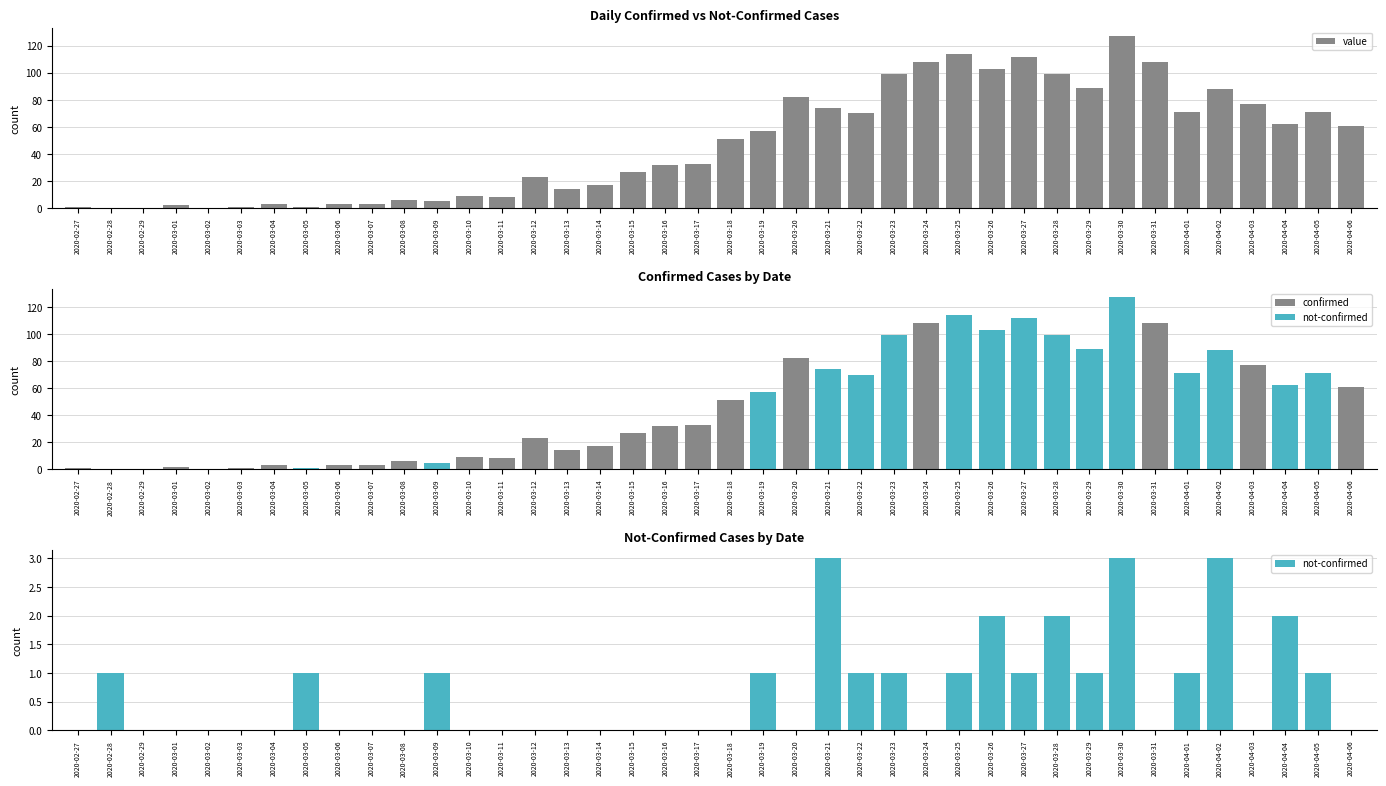

What is the label of the 39th bar from the right?

2020-02-28